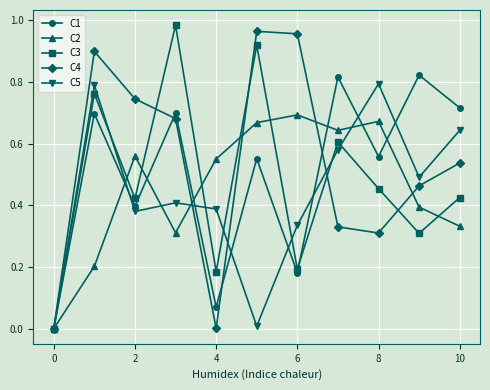

True or false: C5 has more than 2 points higher than both neighbors.

True